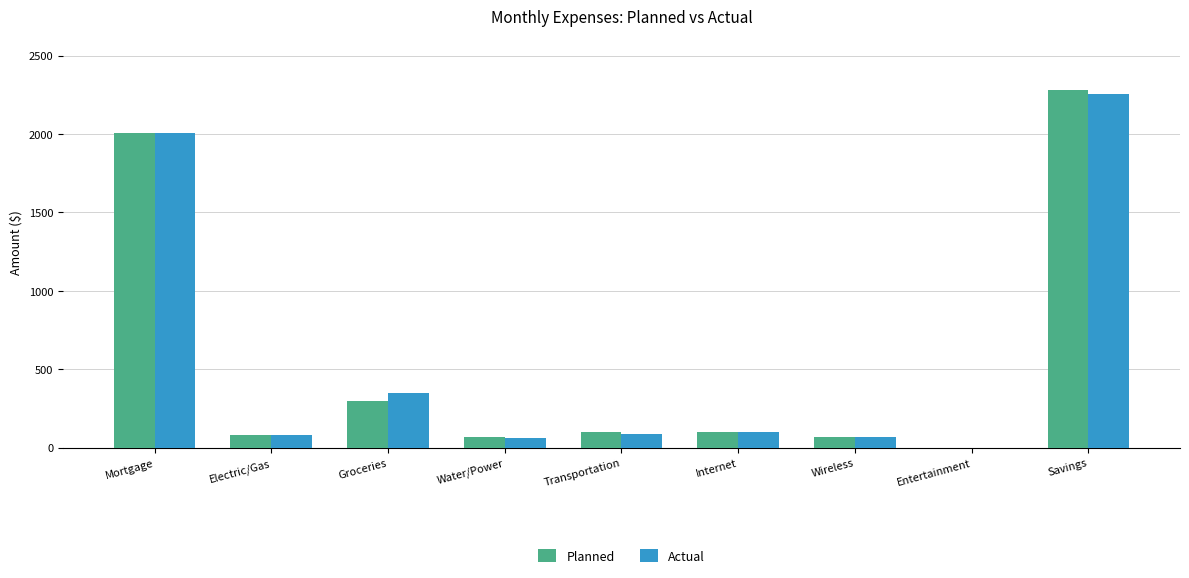

Count the number of data series in this chart.

2